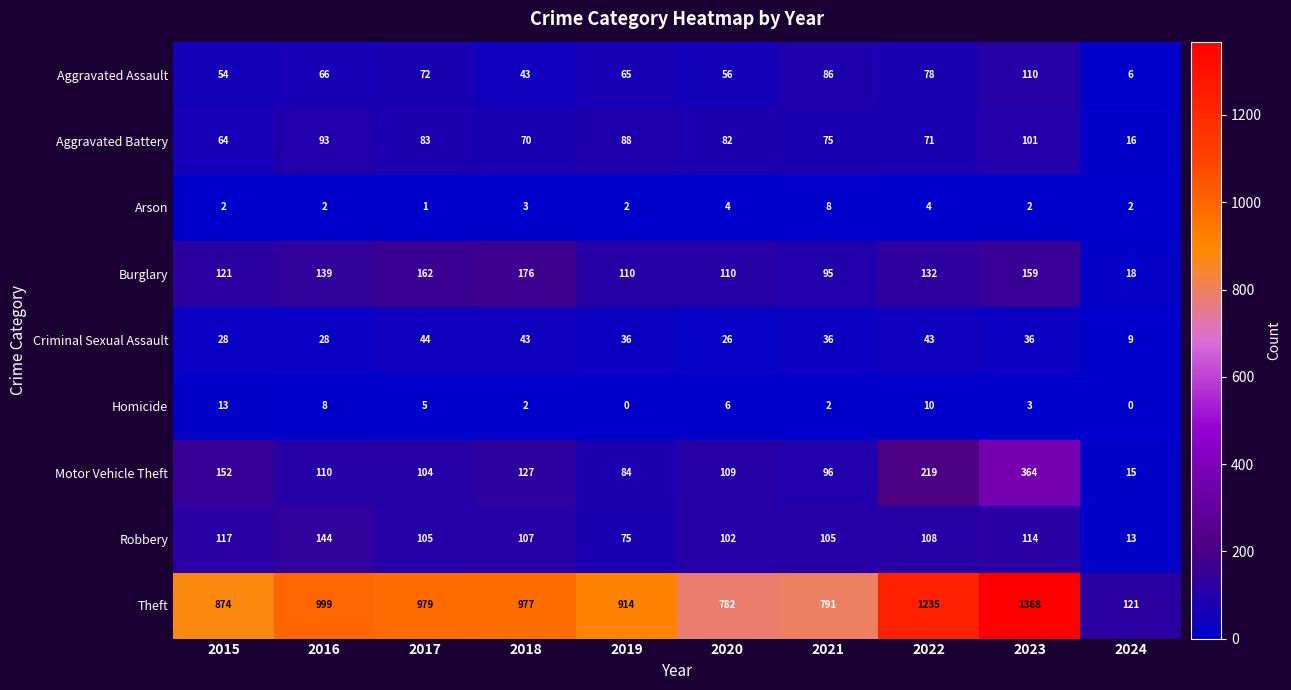

Is it true that Criminal Sexual Assault equals 9 at 2024?

True